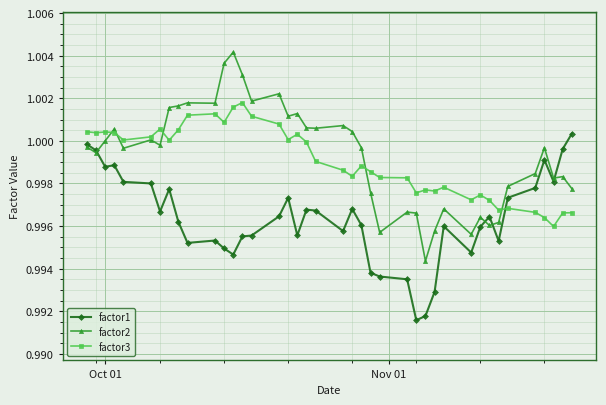

In factor2, how many points are lower than both neighbors (excluding endpoints)?

12